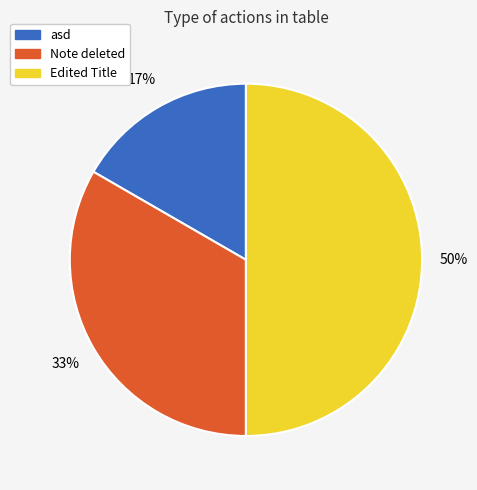

True or false: asd accounts for 17% of the total.

True